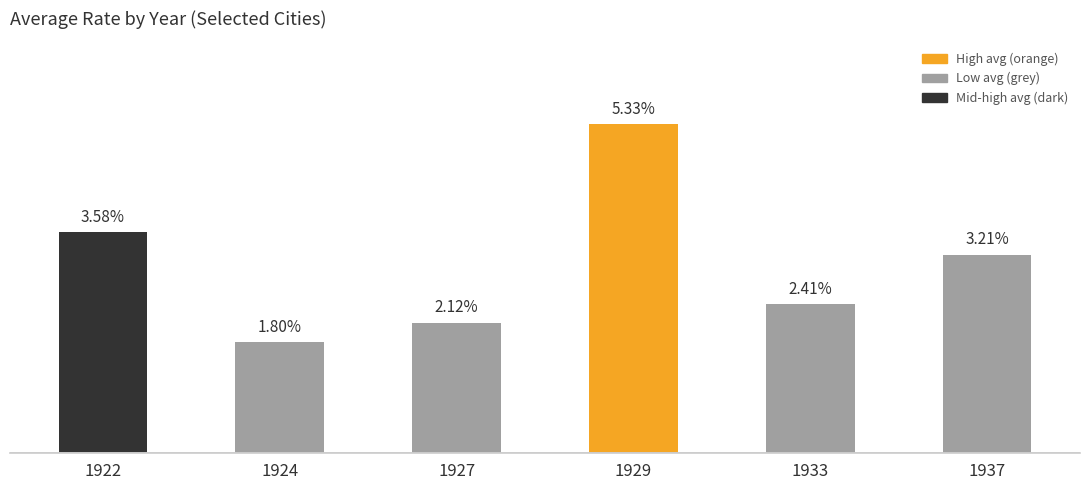

Which category has the highest value across all series?

1929